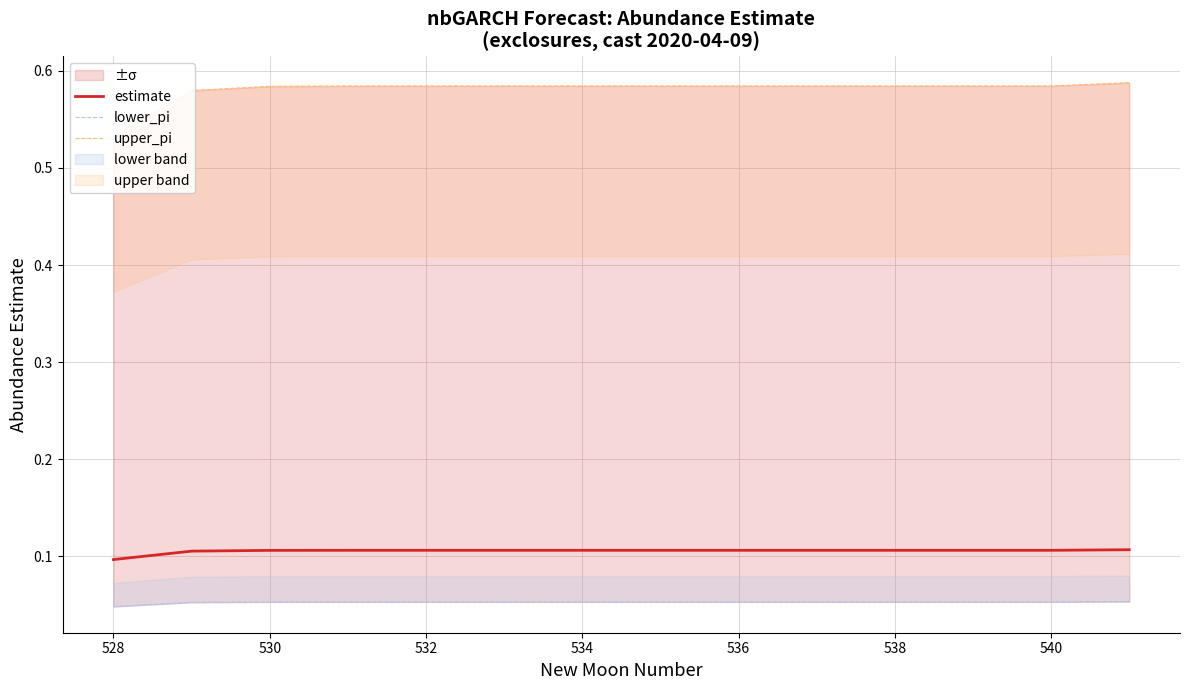

Does the chart display data point markers on the line(s)?

No